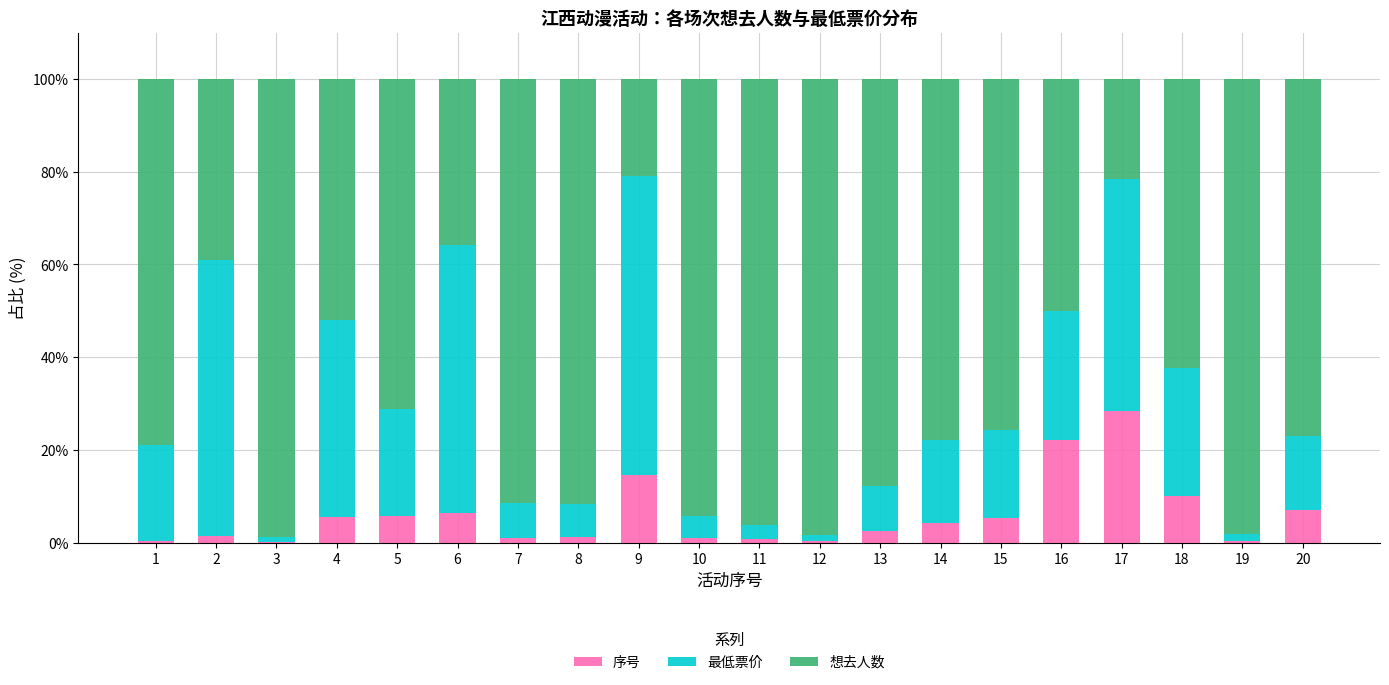

What is the maximum value for 序号?

28.3